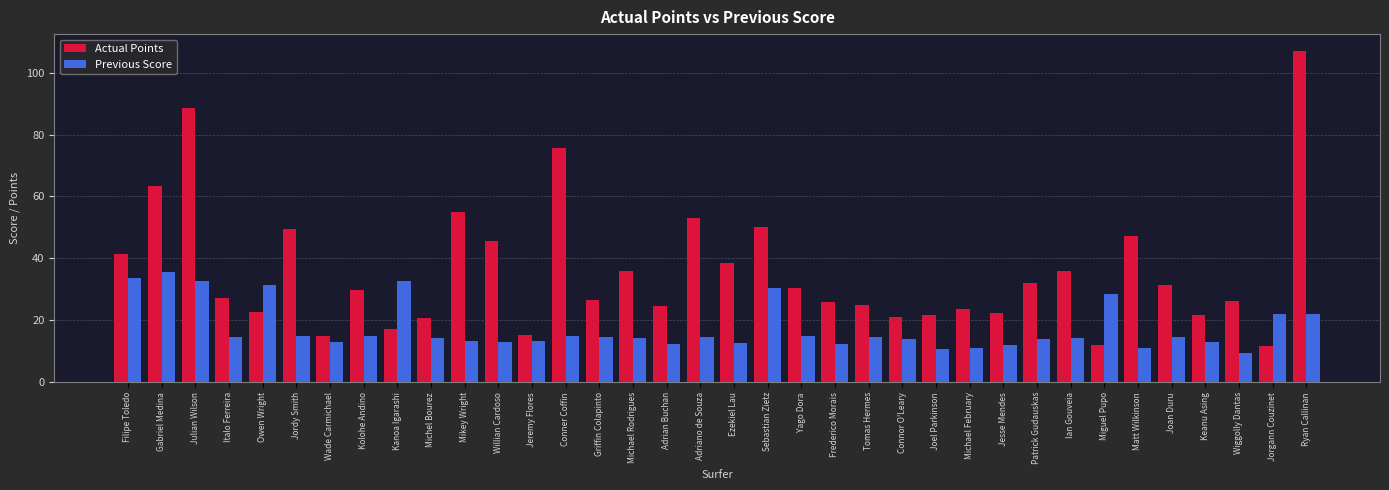

List the series in order of their overall mean, highest first.

Actual Points, Previous Score